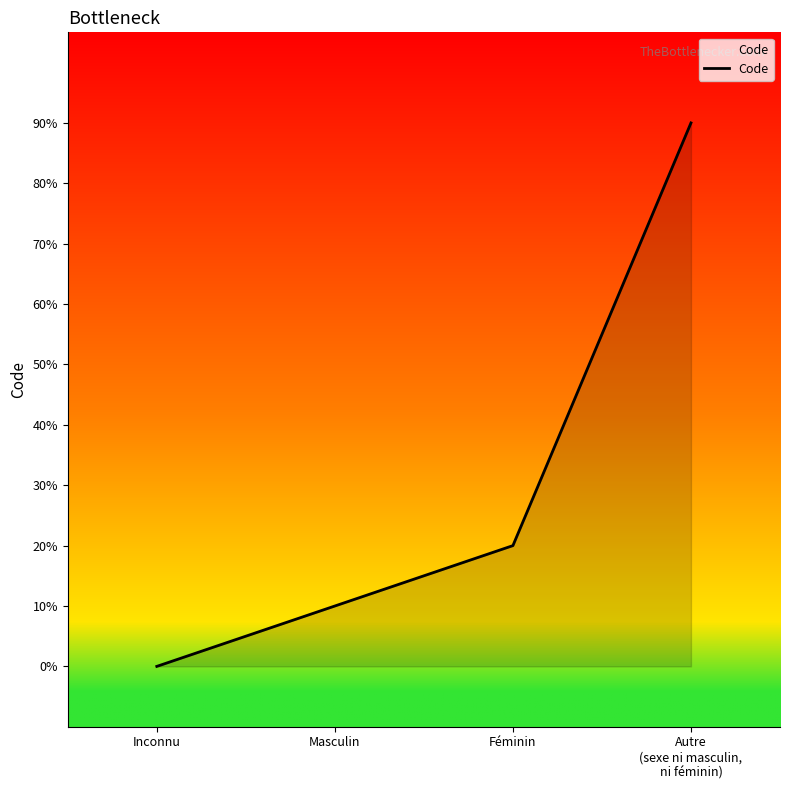

Rank the categories by value from lowest to highest.

Inconnu, Masculin, Féminin, Autre
(sexe ni masculin,
ni féminin)